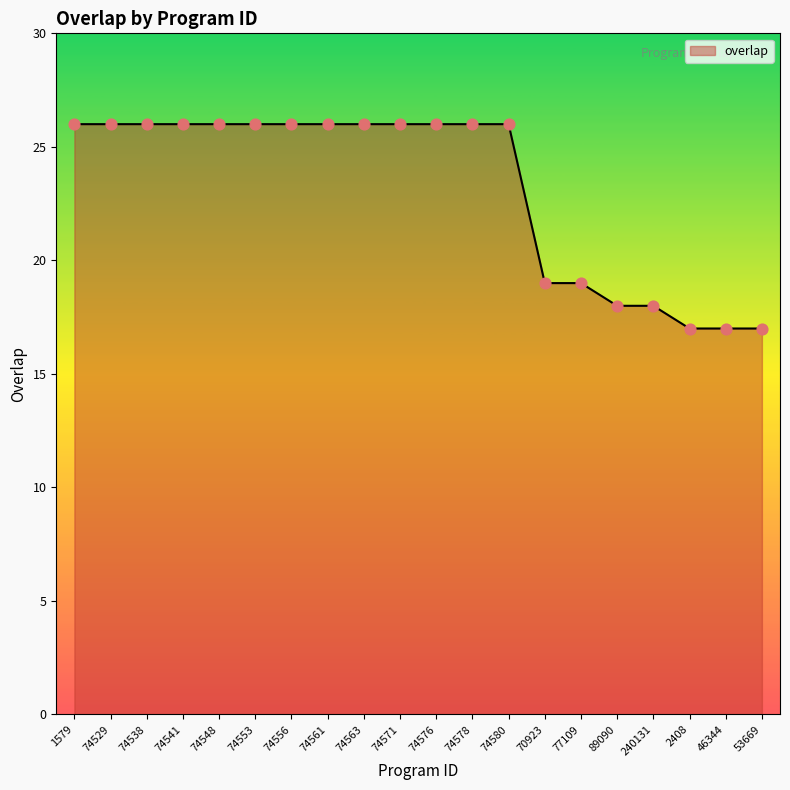

What is the ratio of the value at 1579 to the value at 89090?

1.4